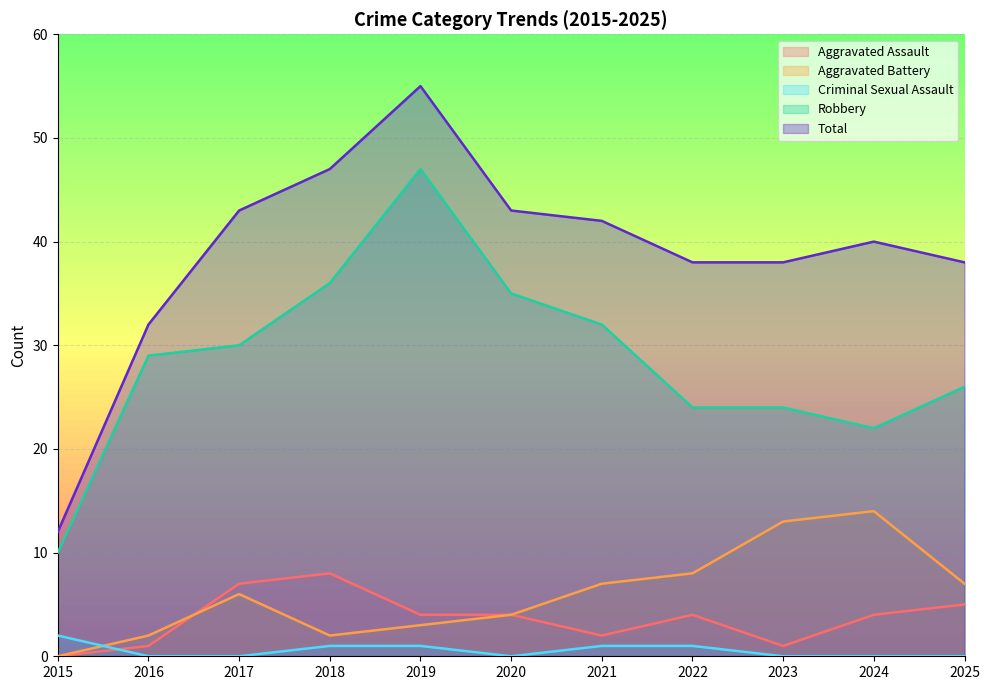

True or false: Robbery and Aggravated Assault cross at least once.

False